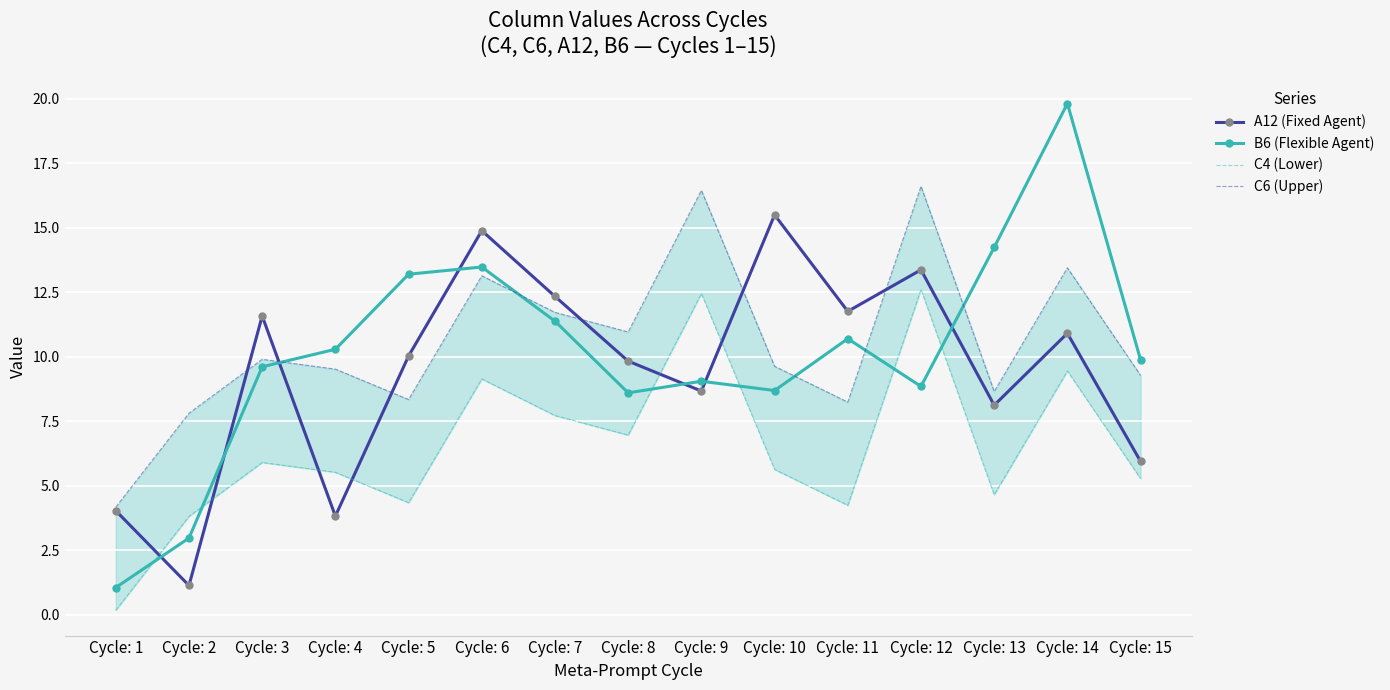

Where is the first local maximum for A12 (Fixed Agent)?

Cycle: 3